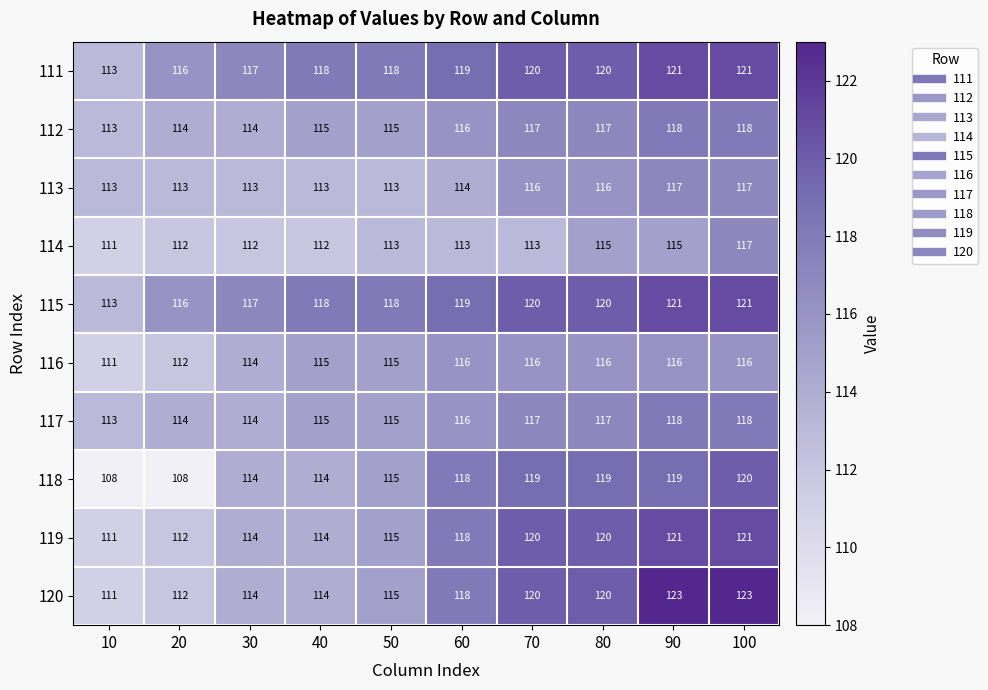

What is the maximum value shown in the chart?

123